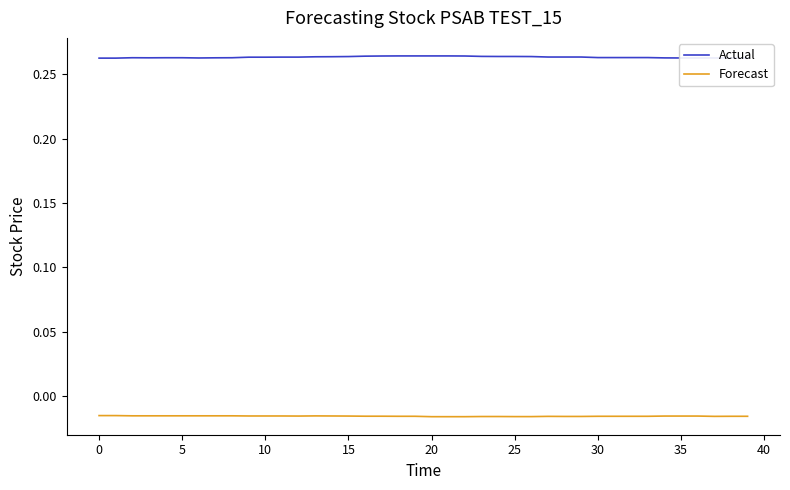

At how many categories does at least one series exceed 0?

40